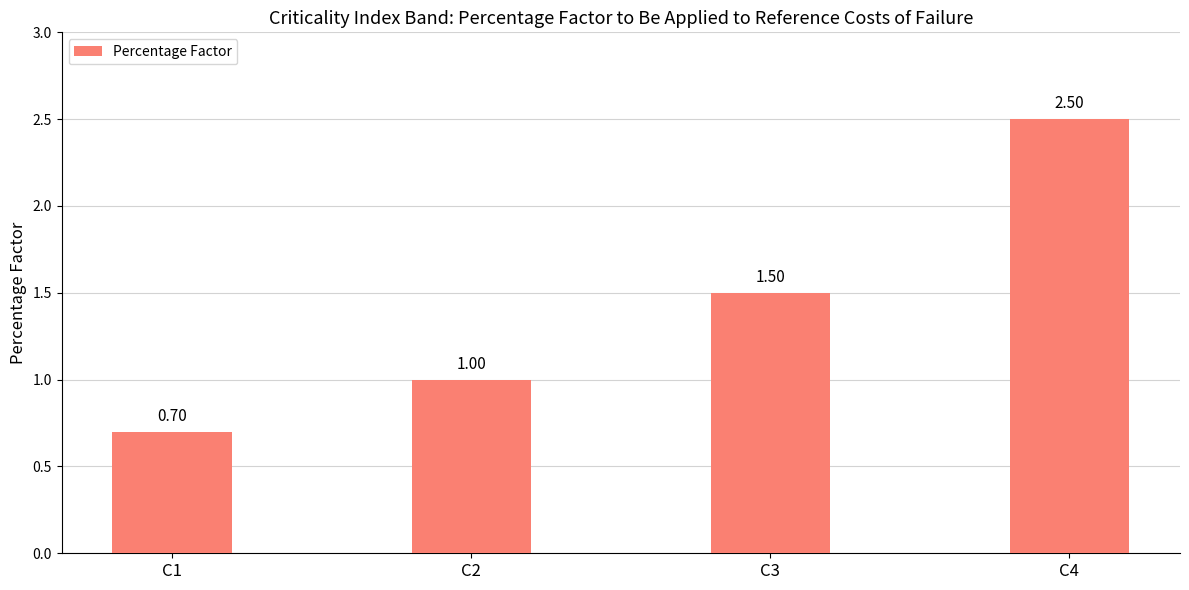

Does the chart contain any negative values?

No